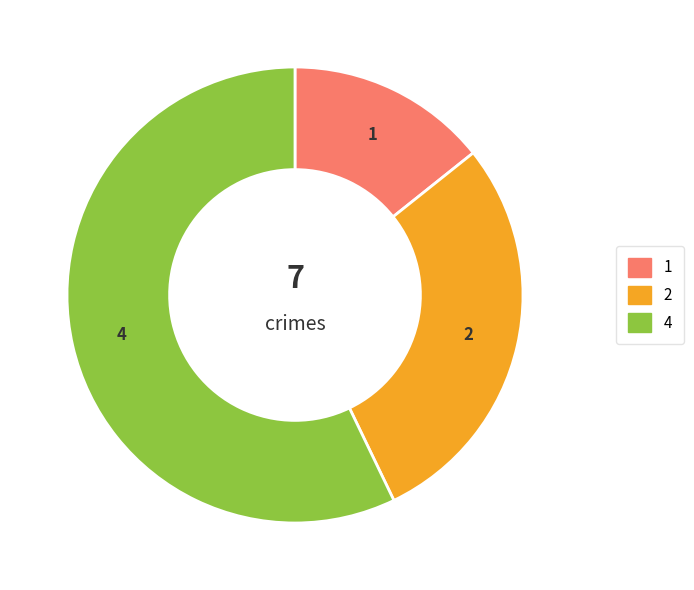

How many segments does this pie chart have?

3